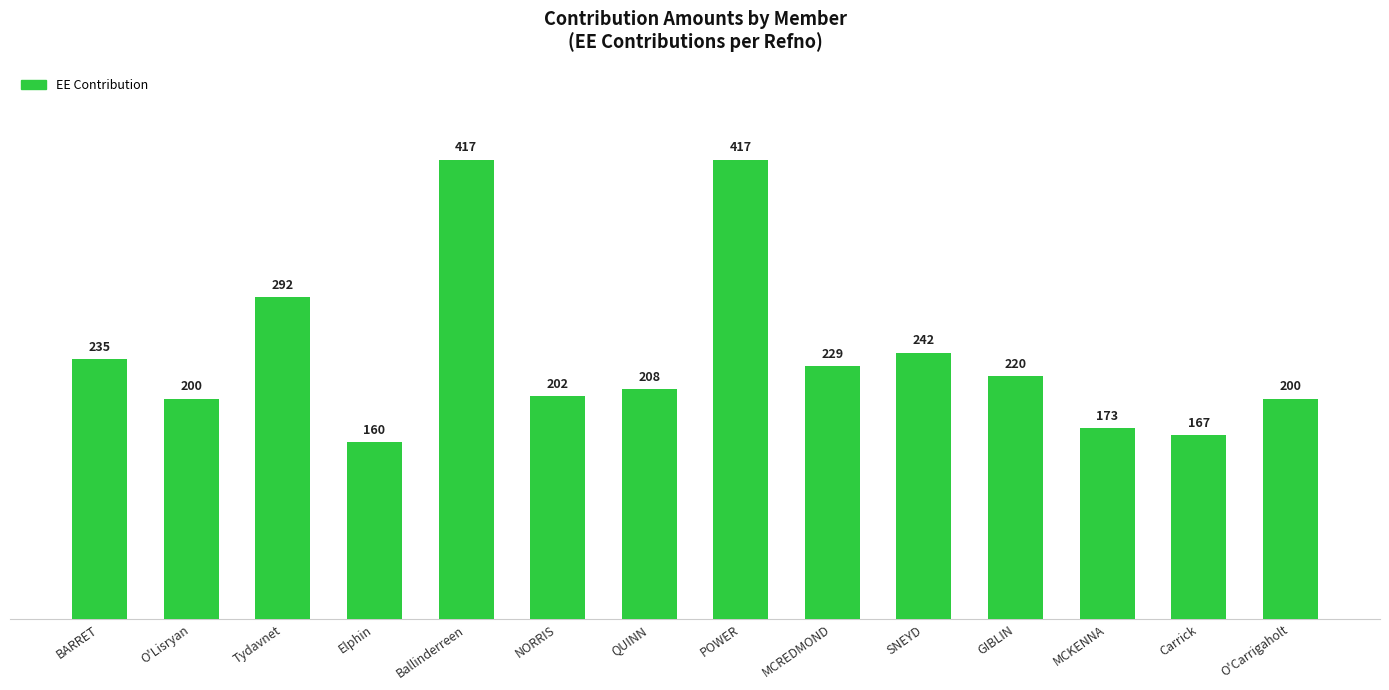

True or false: the data shows 88.5 at QUINN.

False